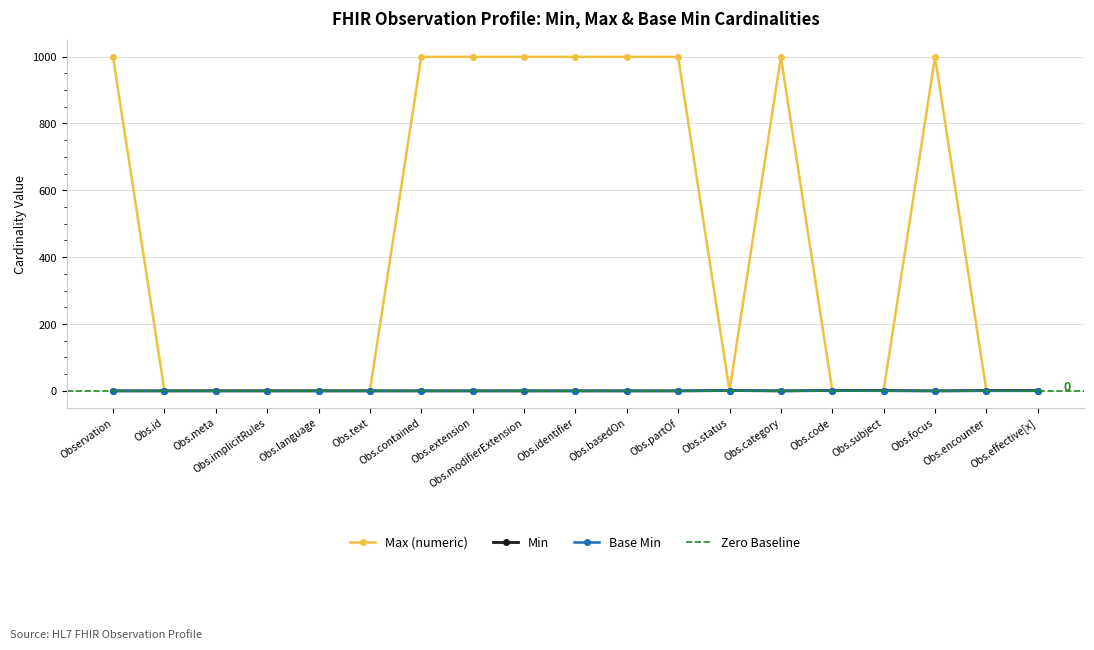

True or false: Base Min and Max (numeric) intersect in this chart.

False